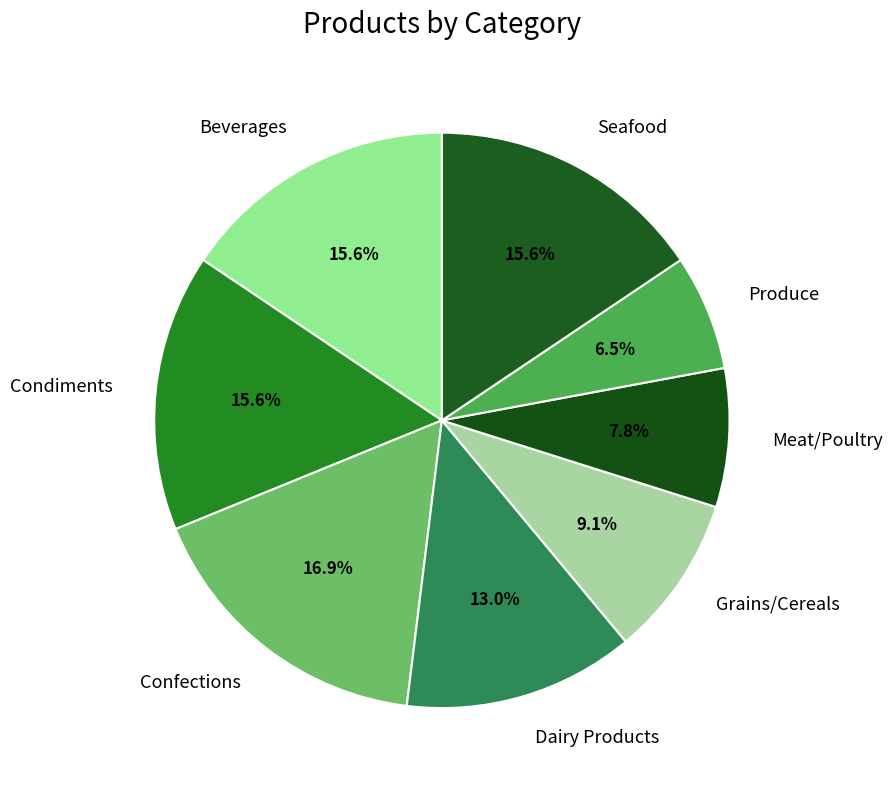

Between Confections and Seafood, which is larger?

Confections